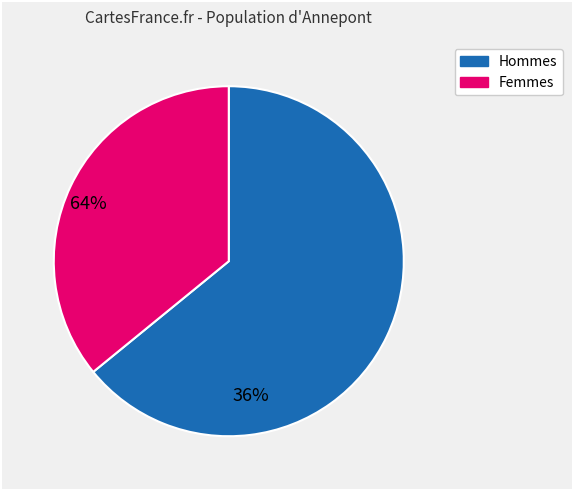

Is there any slice that represents more than half of the pie?

Yes